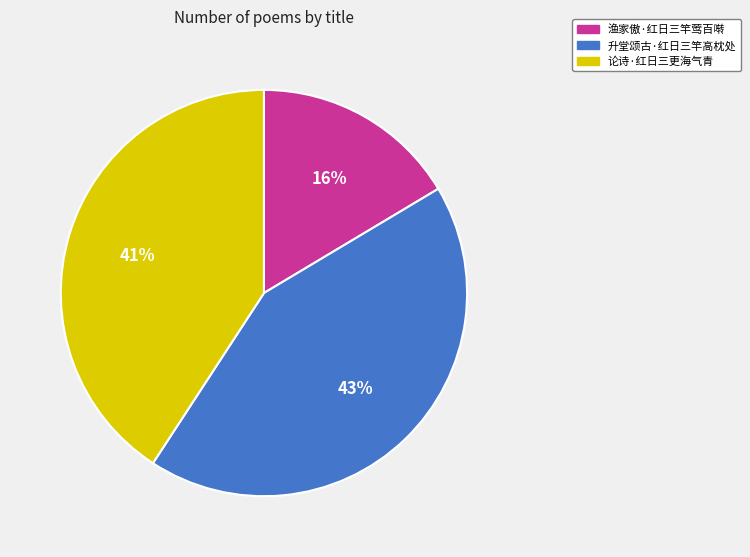

What is the largest slice in the pie chart?

升堂颂古·红日三竿高枕处